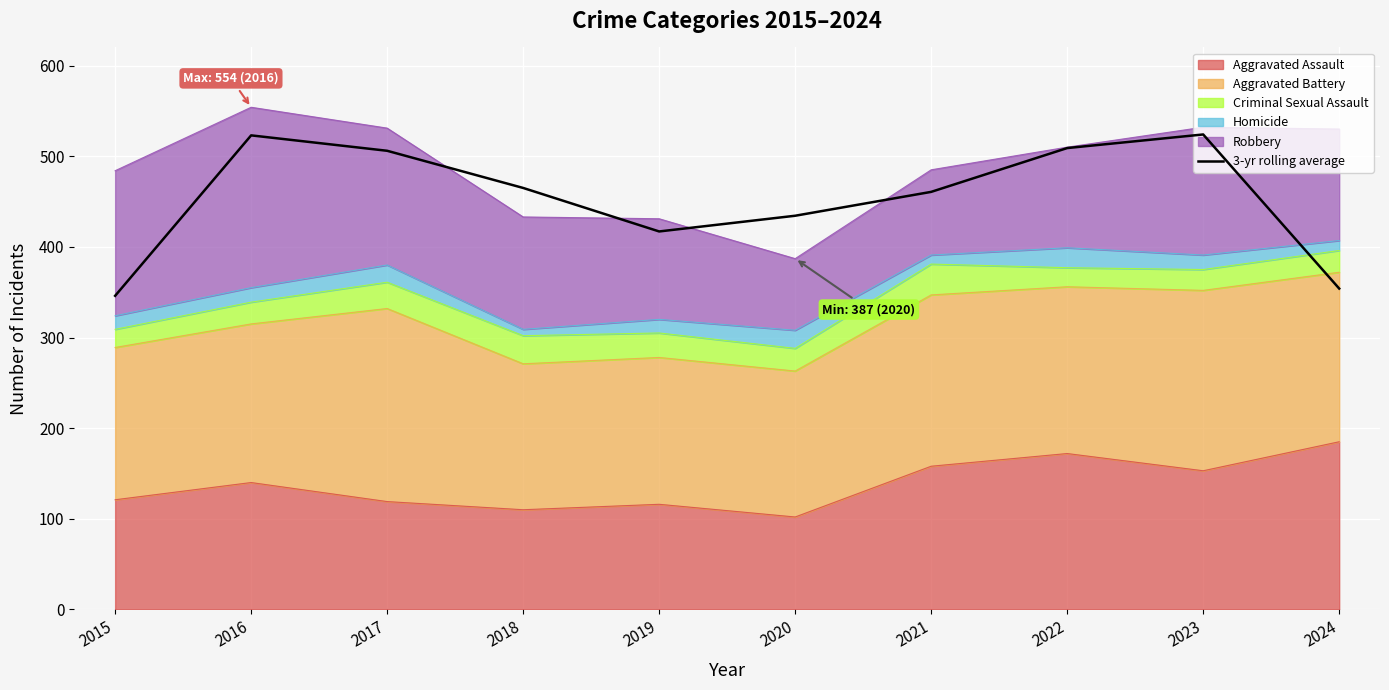

Reading right to left, what are all the values shown in this chart?

2024=354.0	2023=524.0	2022=509.0	2021=460.7	2020=434.3	2019=417.0	2018=465.0	2017=506.0	2016=523.0	2015=346.0